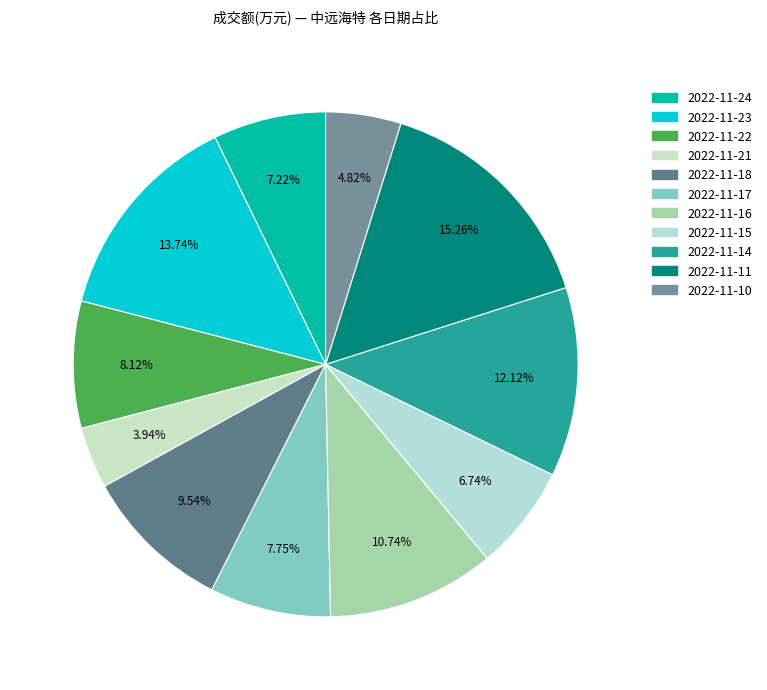

Is there a majority slice in this chart?

No